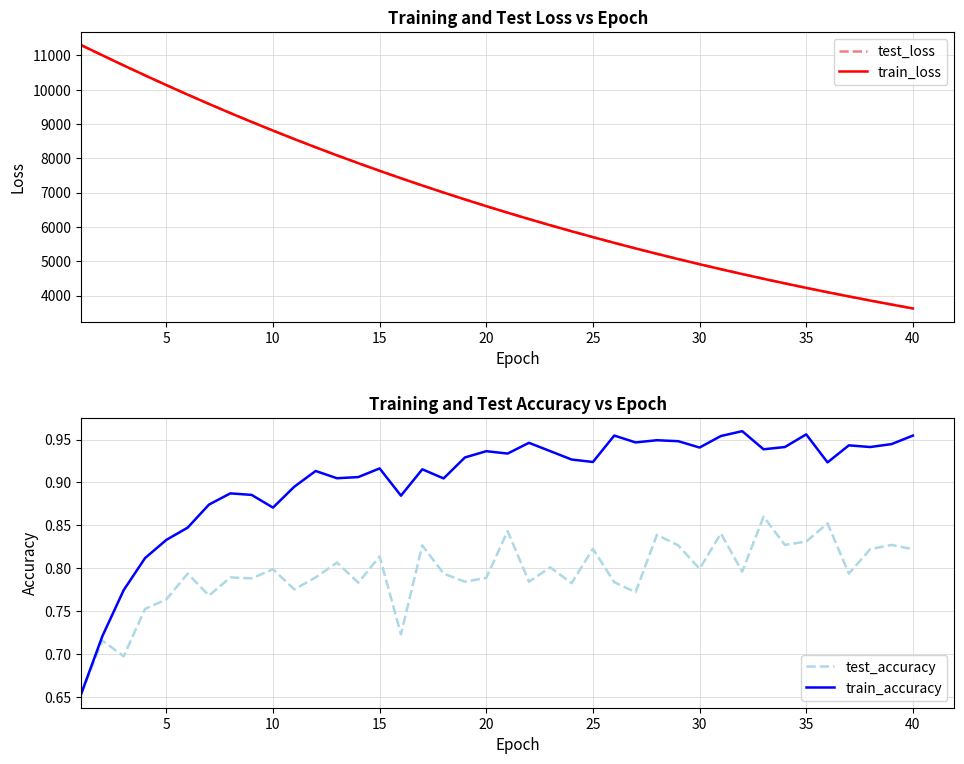

What is the sum of the test_accuracy values at 30 and 31?

1.6